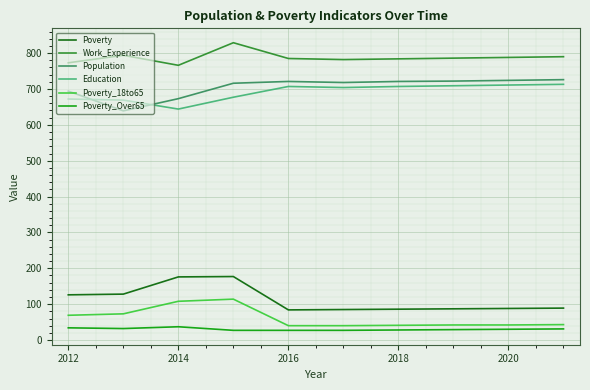

What is the maximum value shown in the chart?

829